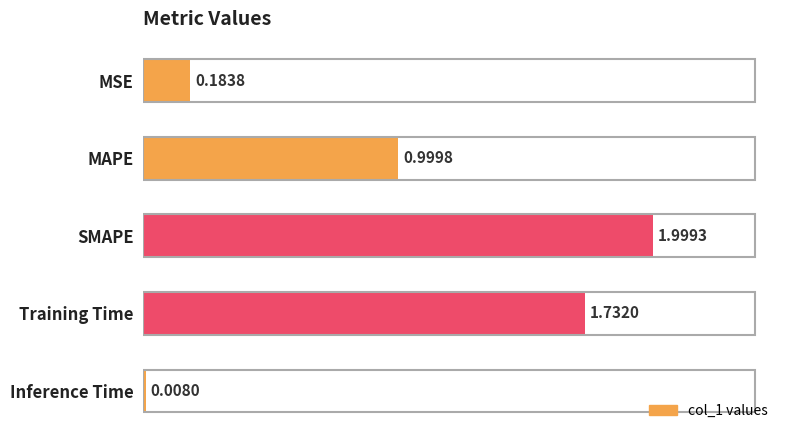

Between Training Time and MAPE, which is larger?

Training Time